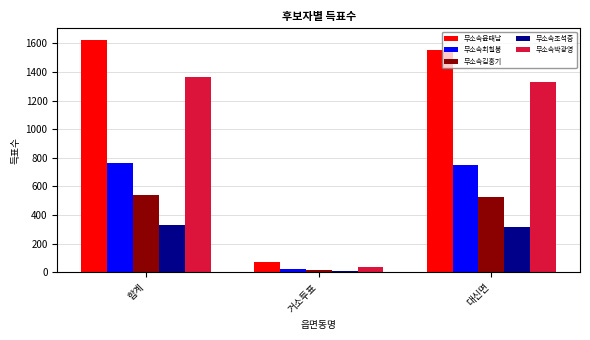

At 합계, list the series in order from largest to smallest.

무소속윤태남, 무소속박광영, 무소속최칠봉, 무소속김홍기, 무소속조석증